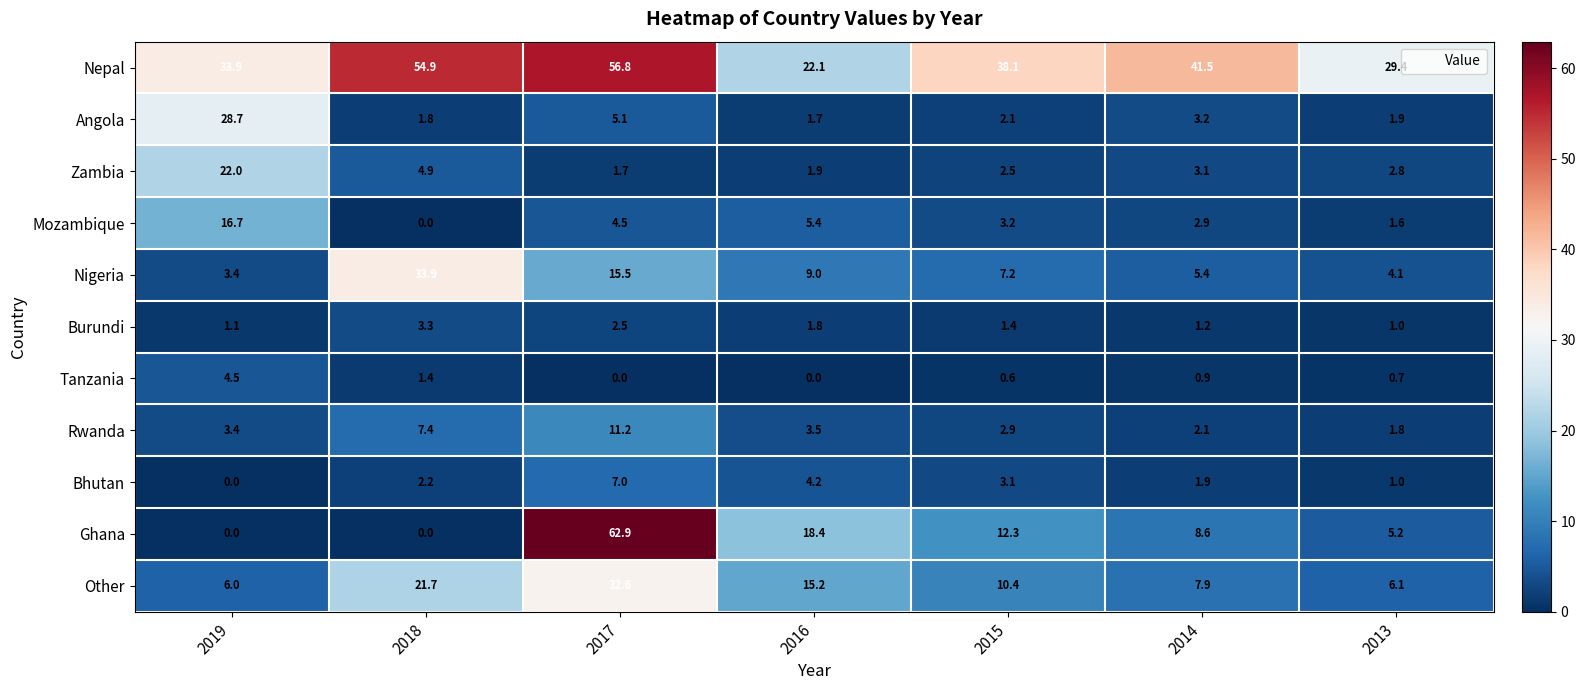

True or false: Ghana has a value of 12.3 at 2015.

True